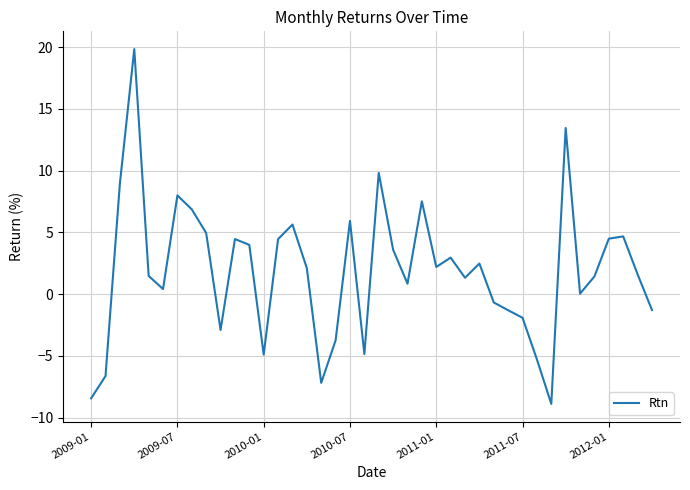

What is the minimum value shown in the chart?

-8.9